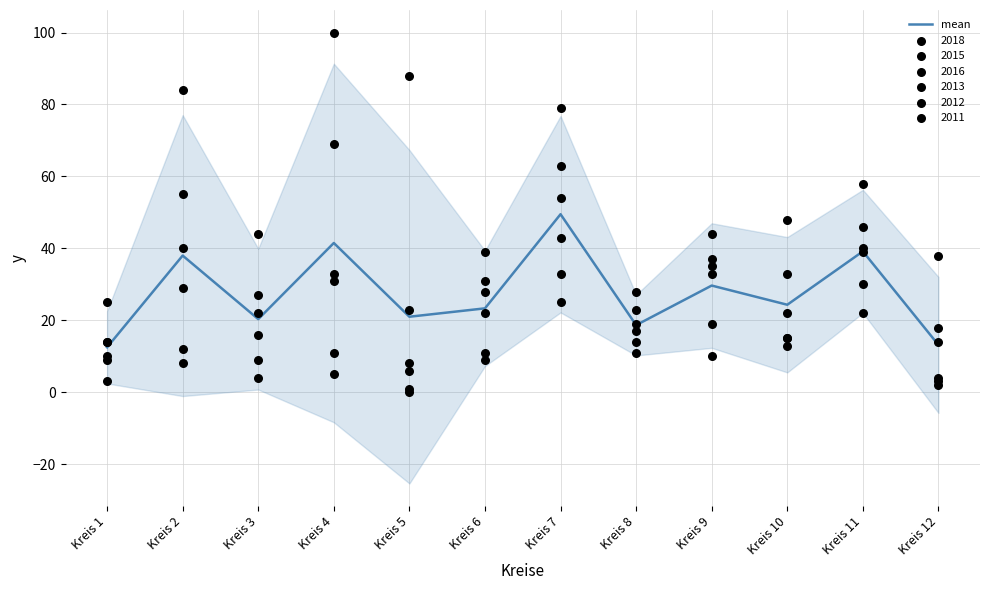

Which has a higher value, Kreis 1 or Kreis 8?

Kreis 8